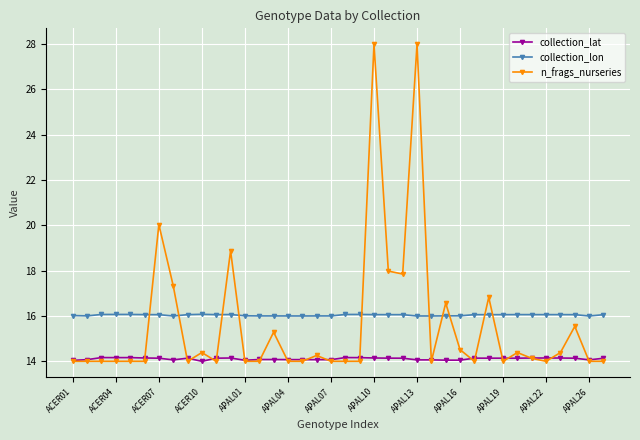

What is the difference between the maximum and minimum values in the collection_lat series?

0.2